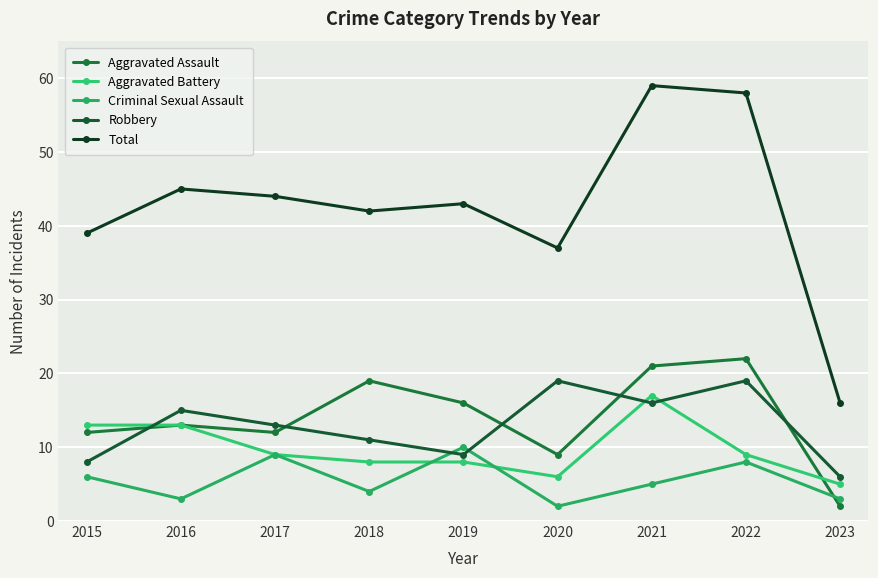

Is it true that Total equals 44 at 2017?

True